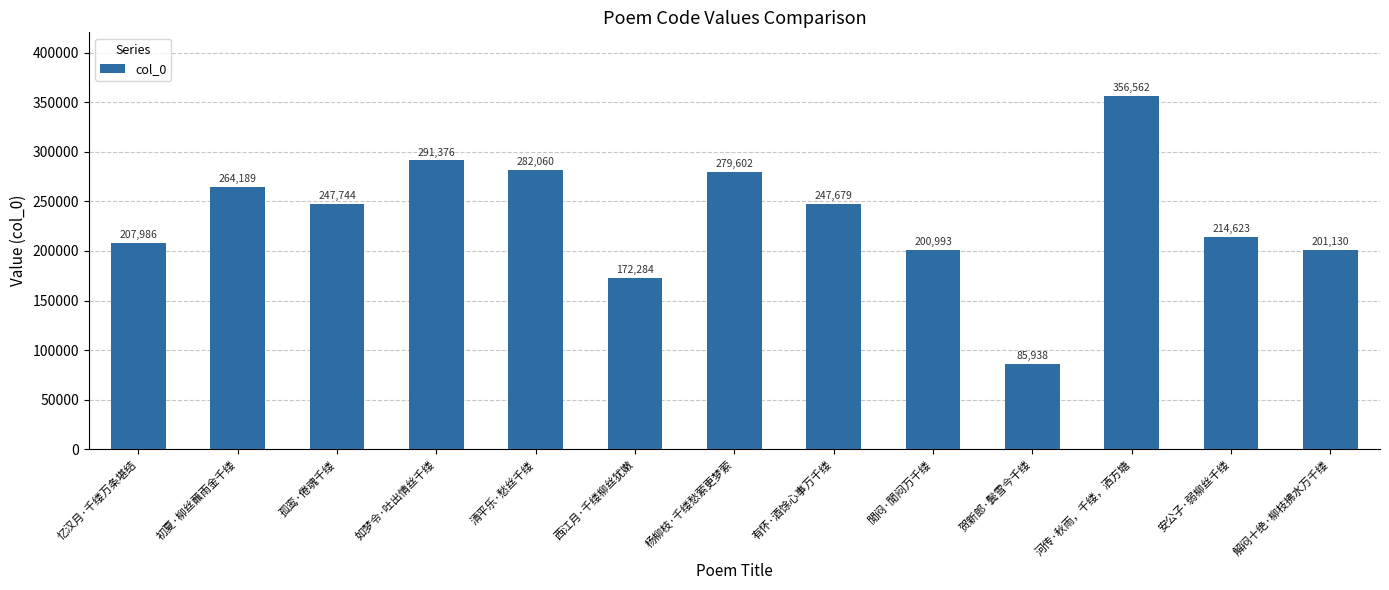

Are the bars horizontal?

No